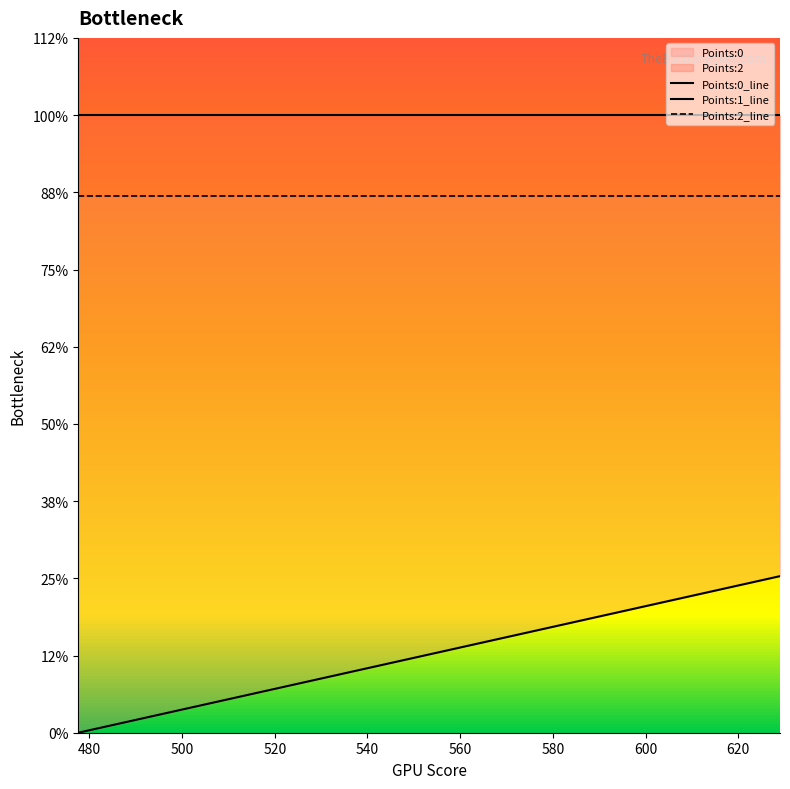

At how many categories does at least one series exceed 0?

20